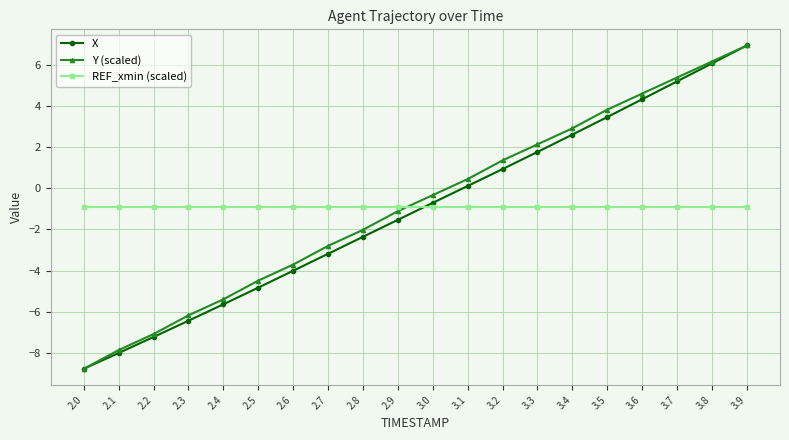

List the labels in order of Y (scaled) value, largest first.

3.9, 3.8, 3.7, 3.6, 3.5, 3.4, 3.3, 3.2, 3.1, 3.0, 2.9, 2.8, 2.7, 2.6, 2.5, 2.4, 2.3, 2.2, 2.1, 2.0